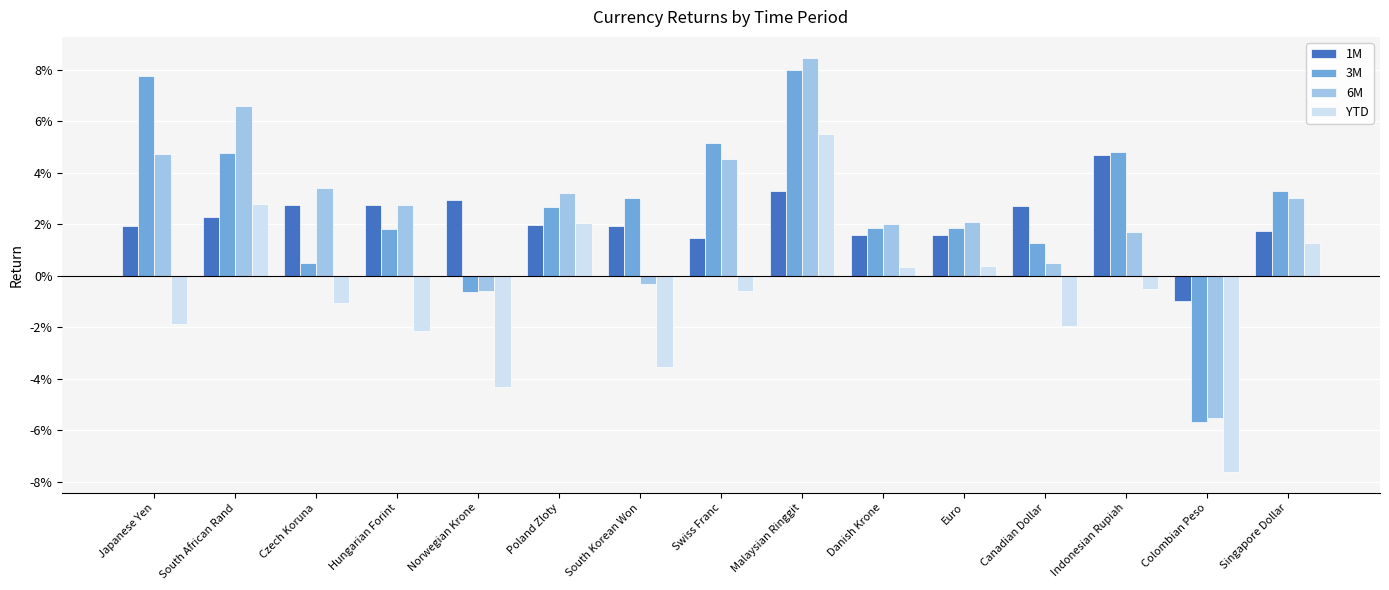

Does the chart contain any negative values?

Yes